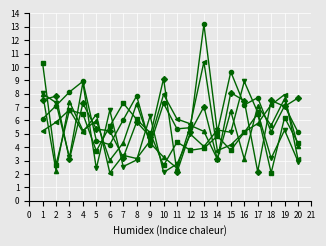

What is the greatest value displayed?

13.2